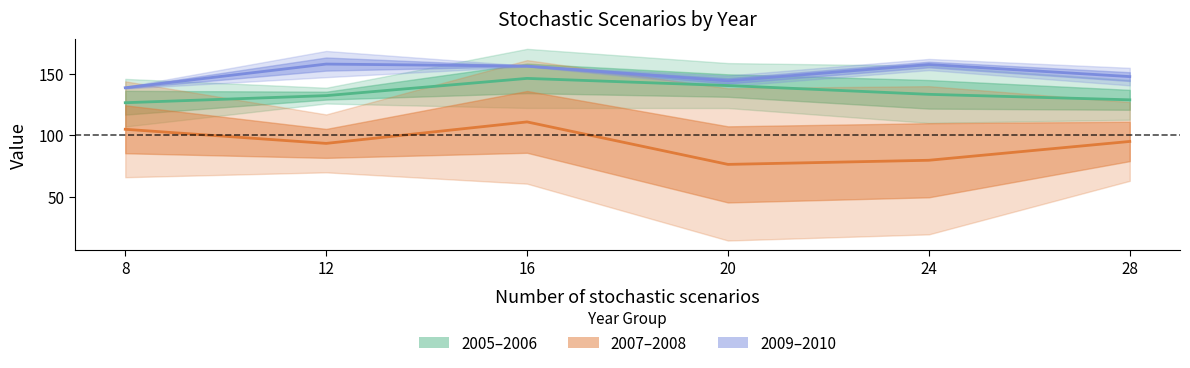

Count the number of categories in the chart.

6